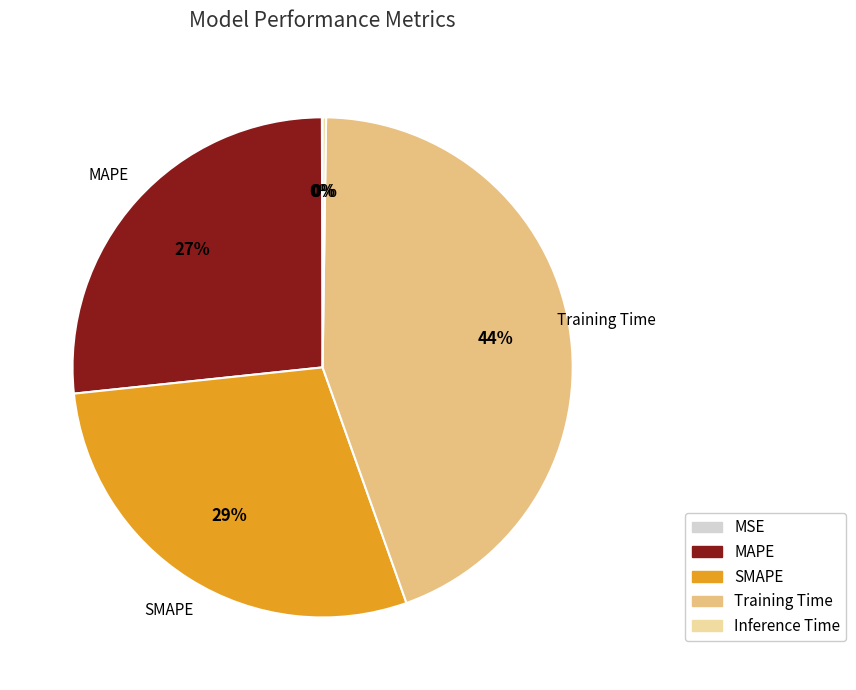

The MAPE slice represents 13% of the pie. True or false?

False